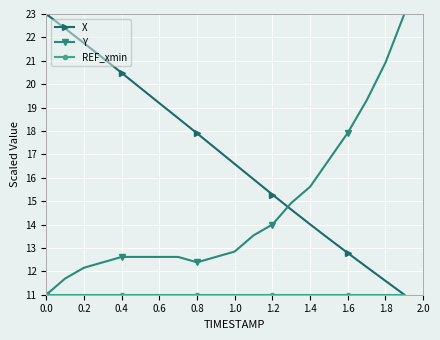

True or false: X has more than 2 points higher than both neighbors.

False